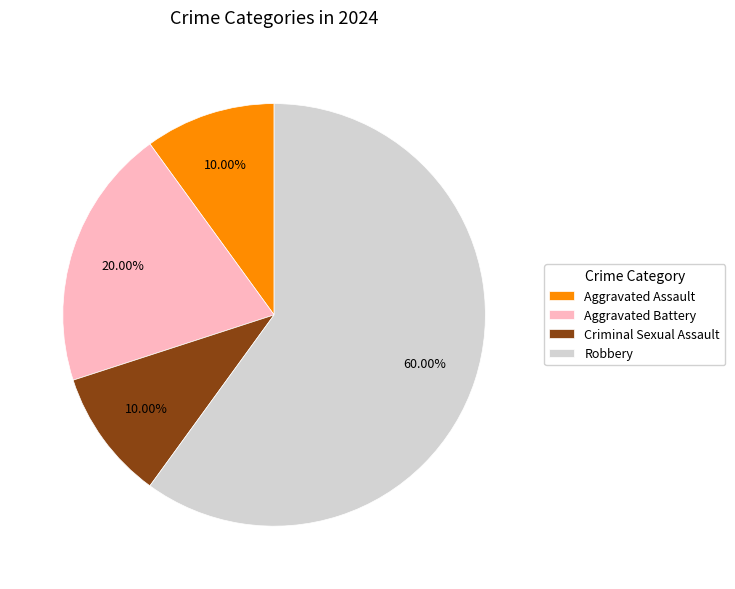

To the nearest percent, what is the difference between the Robbery and Criminal Sexual Assault slice percentages?

50%